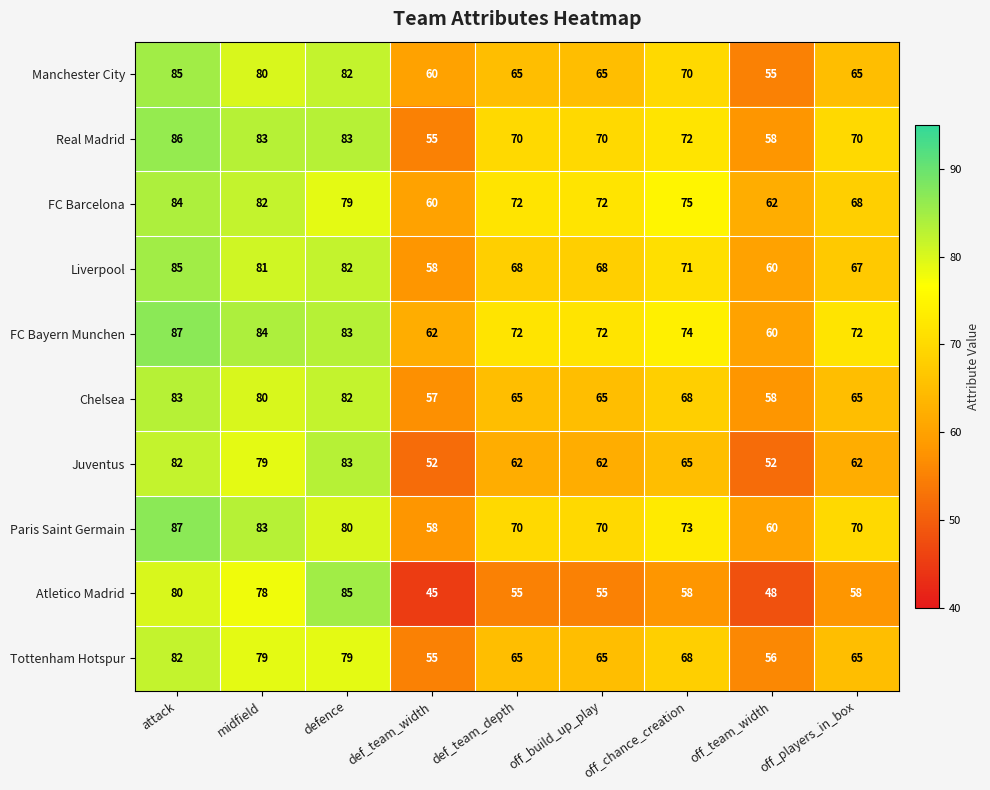

What is the difference between the maximum and second lowest values in the Tottenham Hotspur series?

26